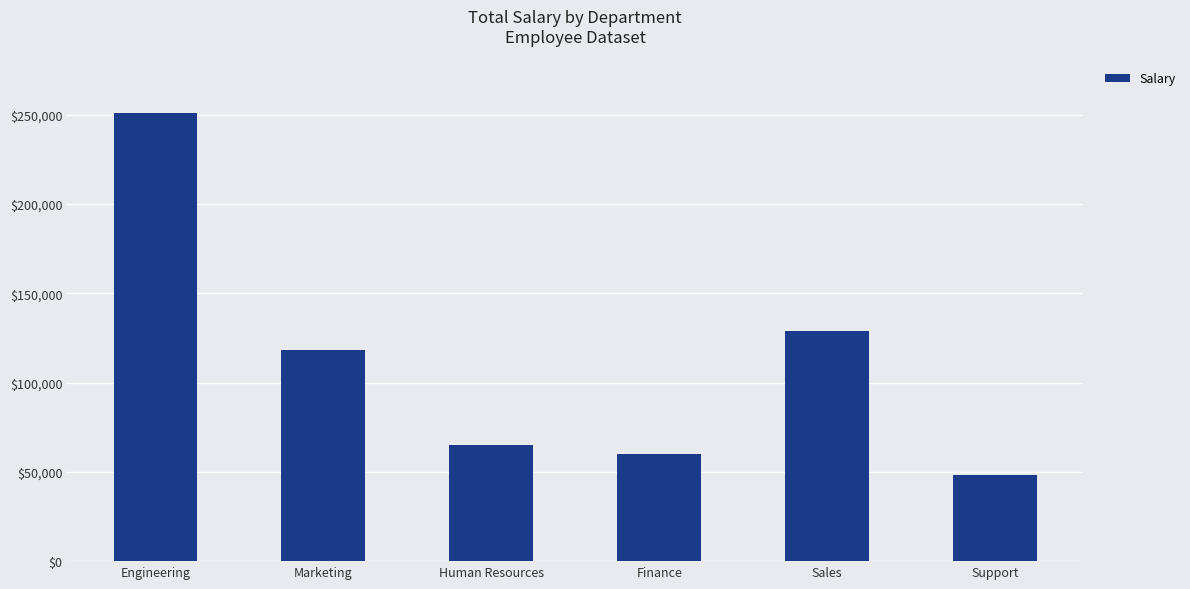

Are the bars grouped side by side (vs. stacked)?

No